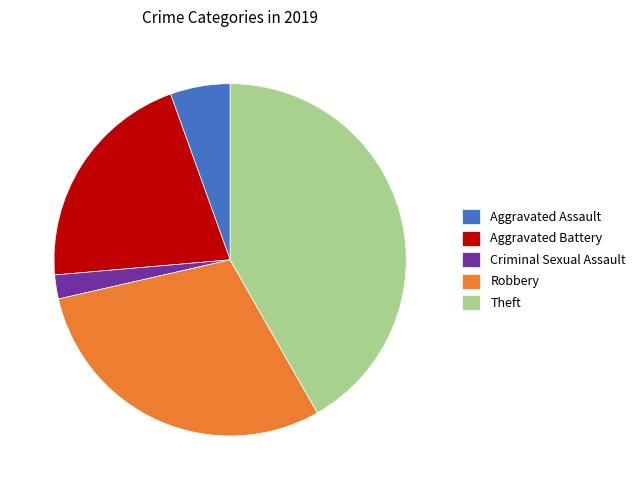

What is the ratio of the value at Aggravated Assault to the value at Criminal Sexual Assault?

2.5